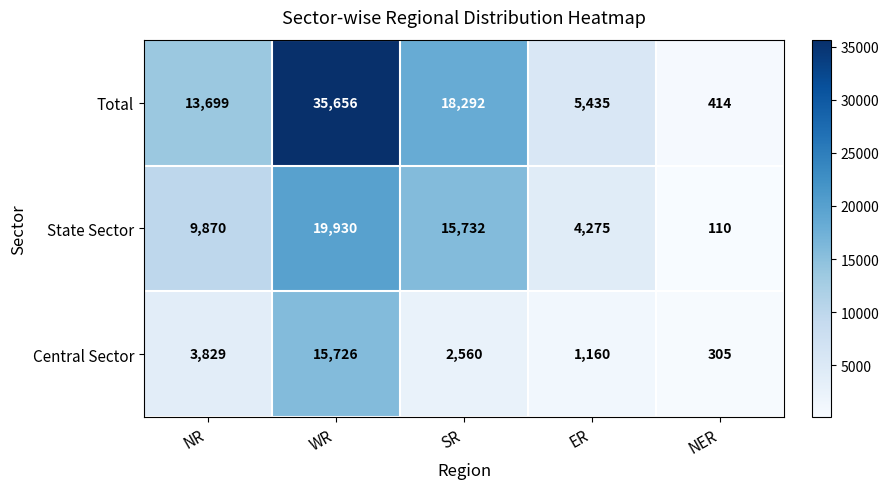

Which series has the largest total across all categories?

Total